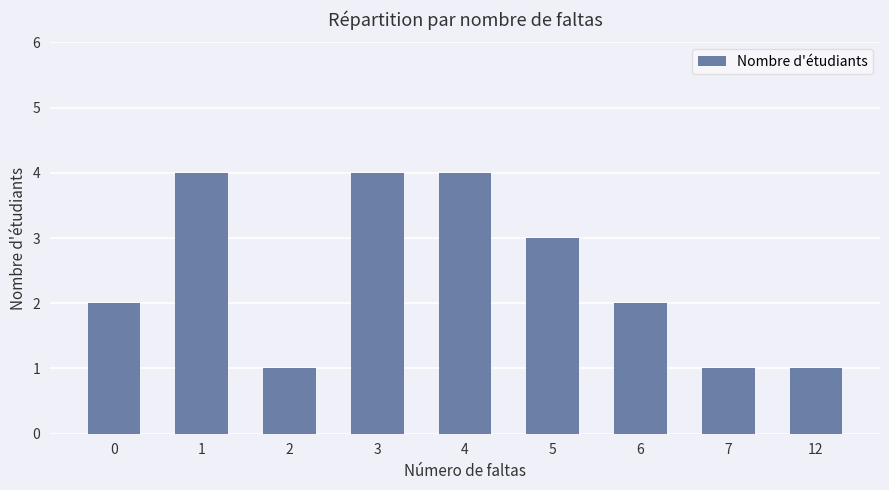

What is the value of the 7th bar from the left?

2